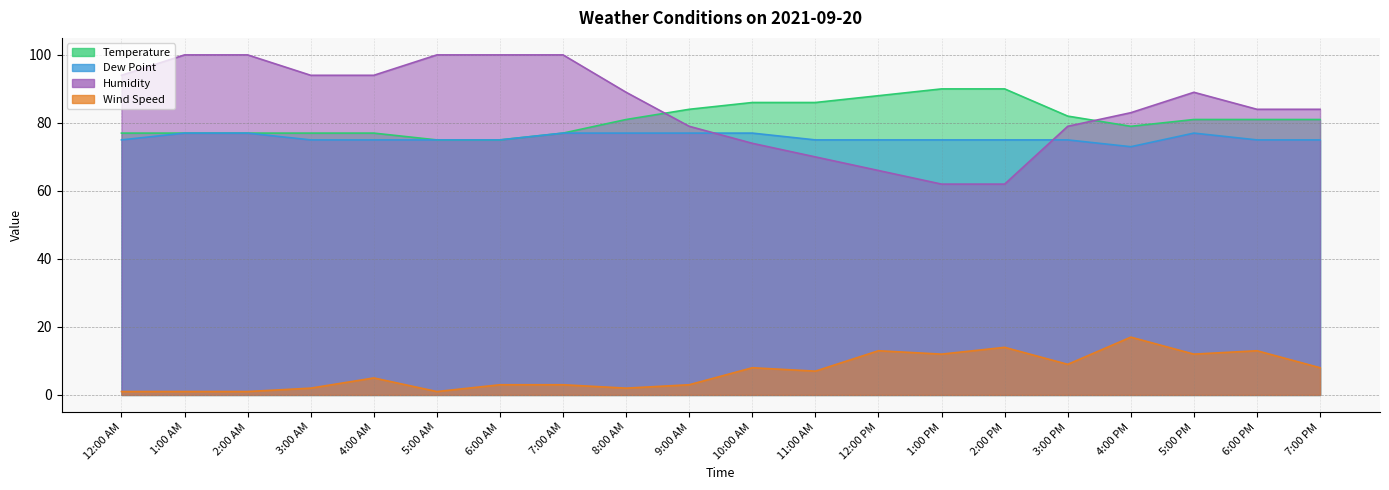

True or false: Wind Speed and Temperature cross at least once.

False